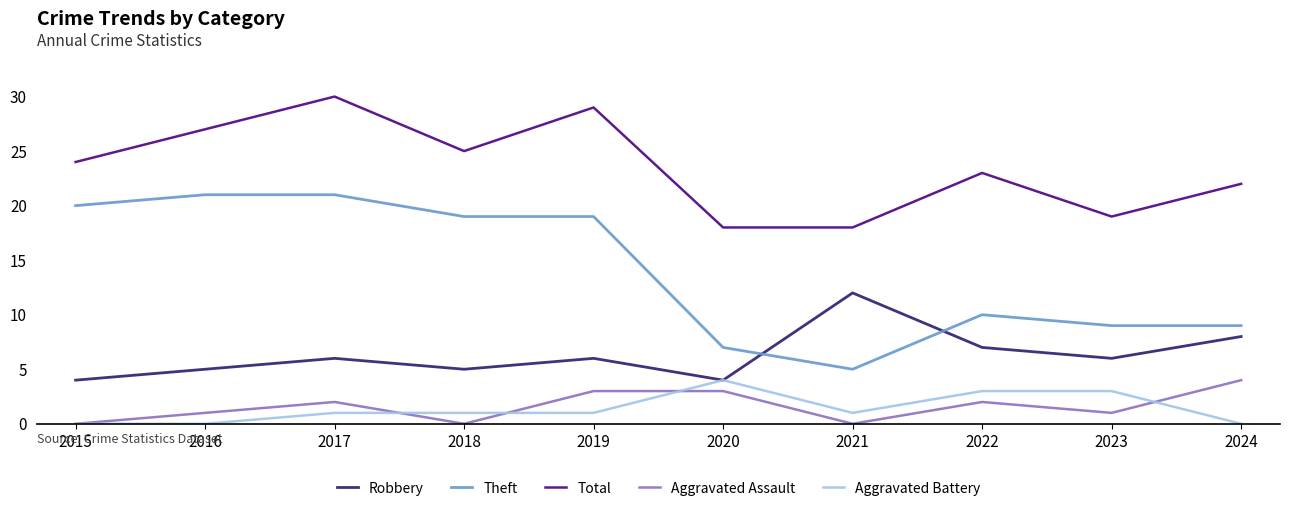

What value does the Aggravated Battery series have at 2020?

4